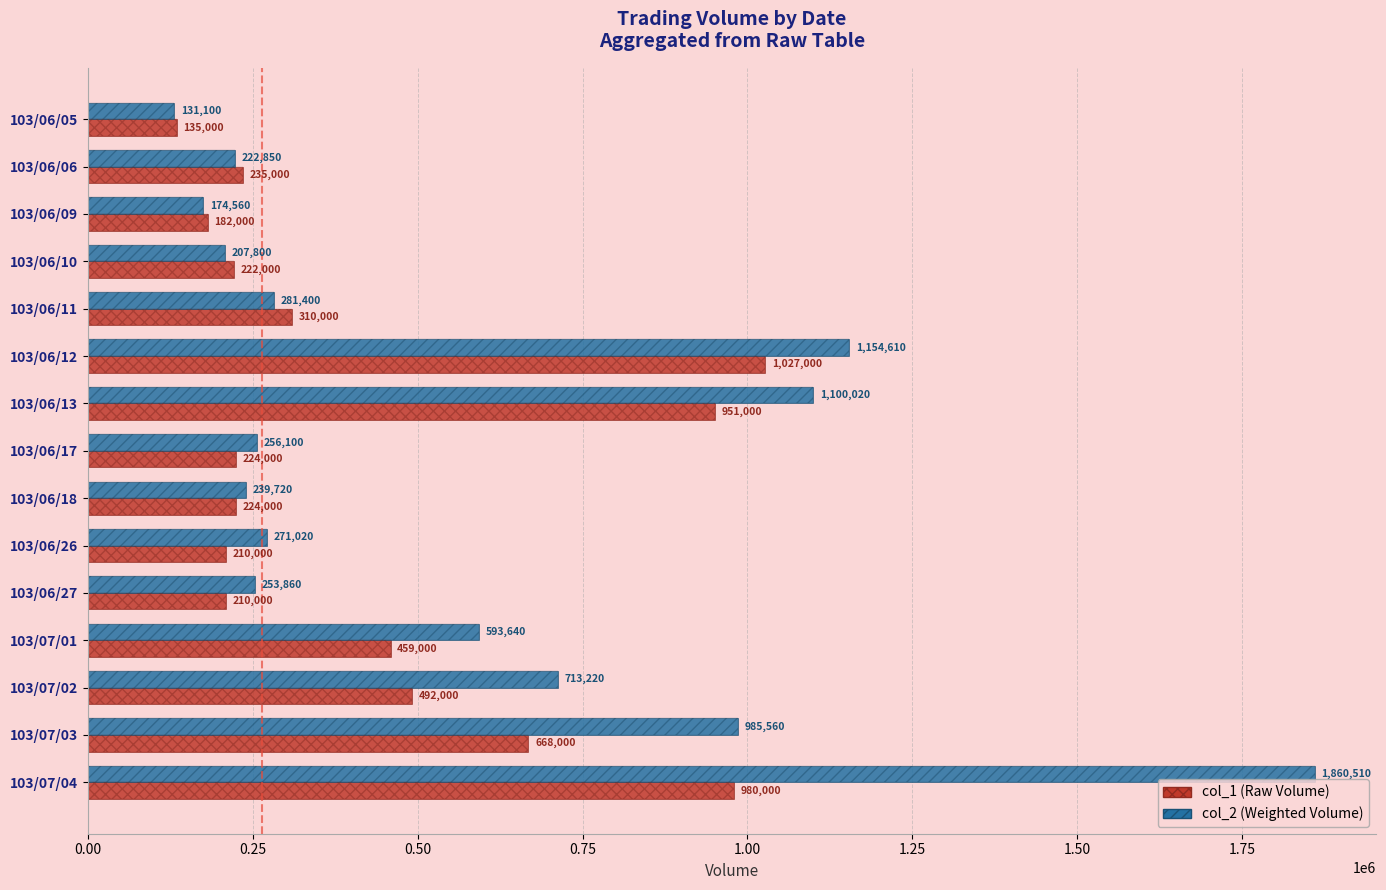

Between 0.25 and 1.00, which series saw the biggest shift?

col_1 (Volume)